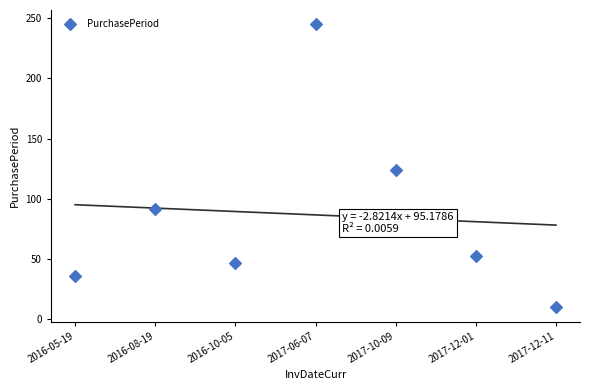

What is the average Y value?

87